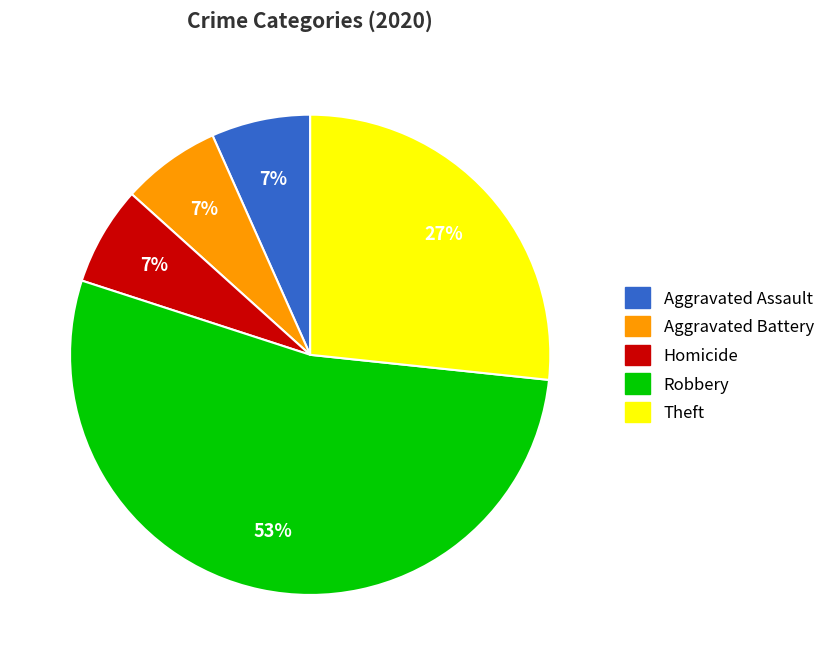

To the nearest percent, what is the average slice percentage?

20%